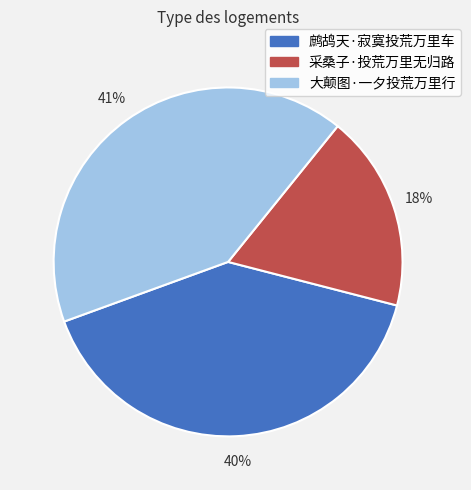

The 采桑子·投荒万里无归路 slice represents 6% of the pie. True or false?

False